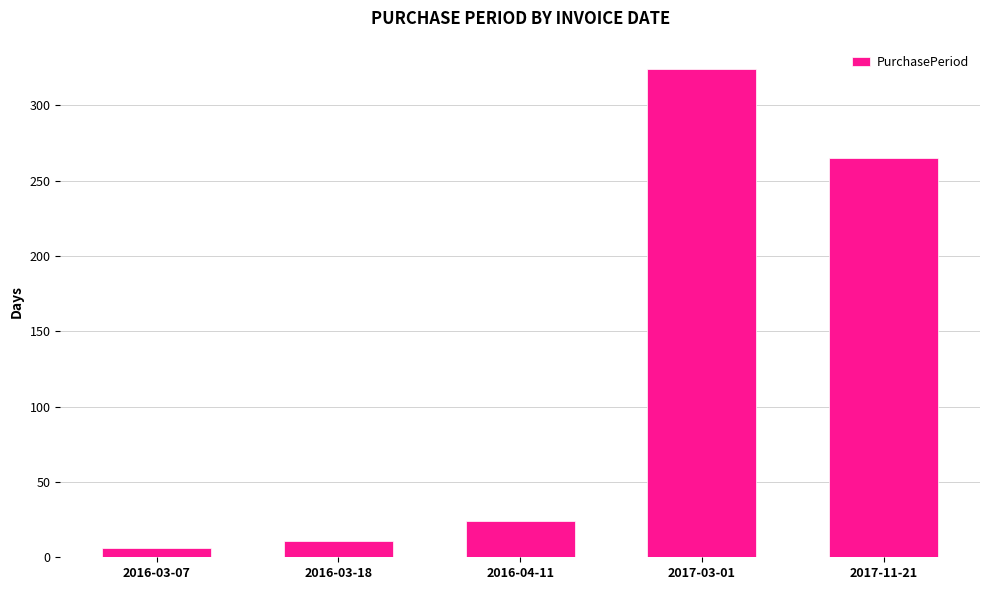

What is the average value?

126